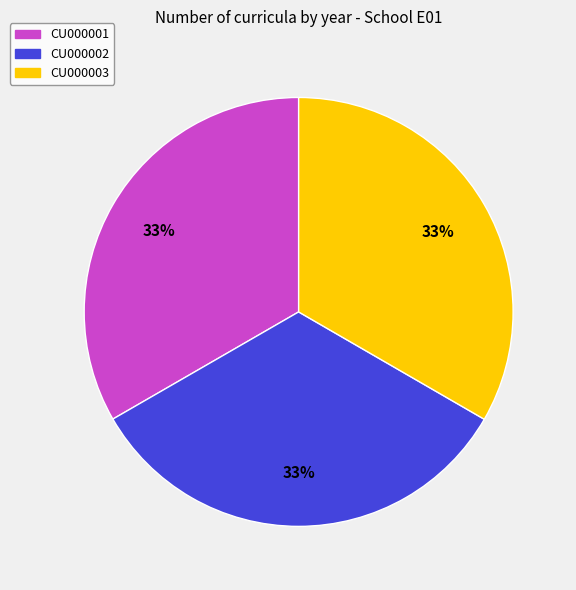

To the nearest percent, what is the average slice percentage?

33%